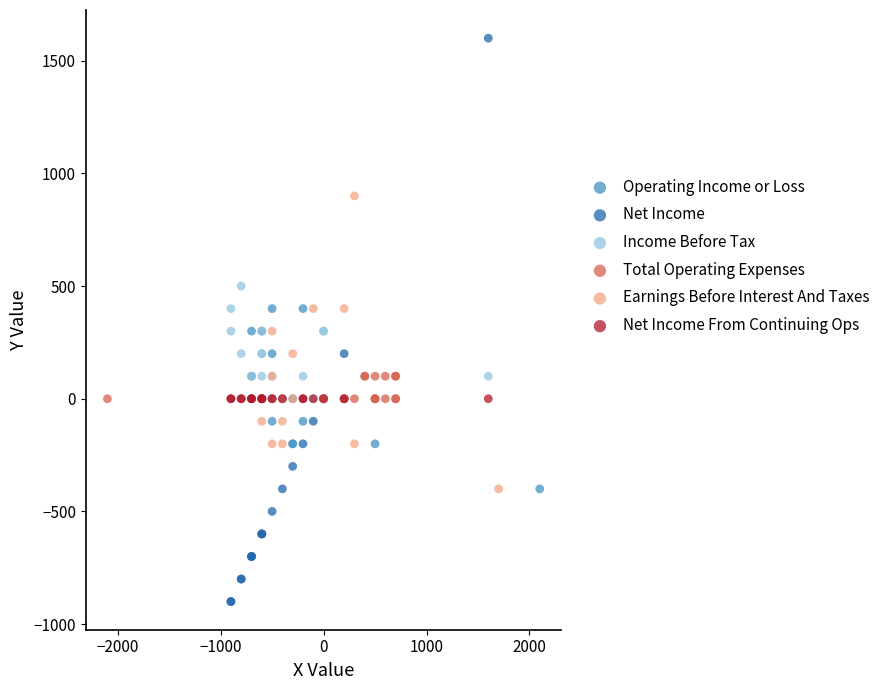

What are all the series names shown in the legend?

Operating Income or Loss, Net Income, Income Before Tax, Total Operating Expenses, Earnings Before Interest And Taxes, Net Income From Continuing Ops